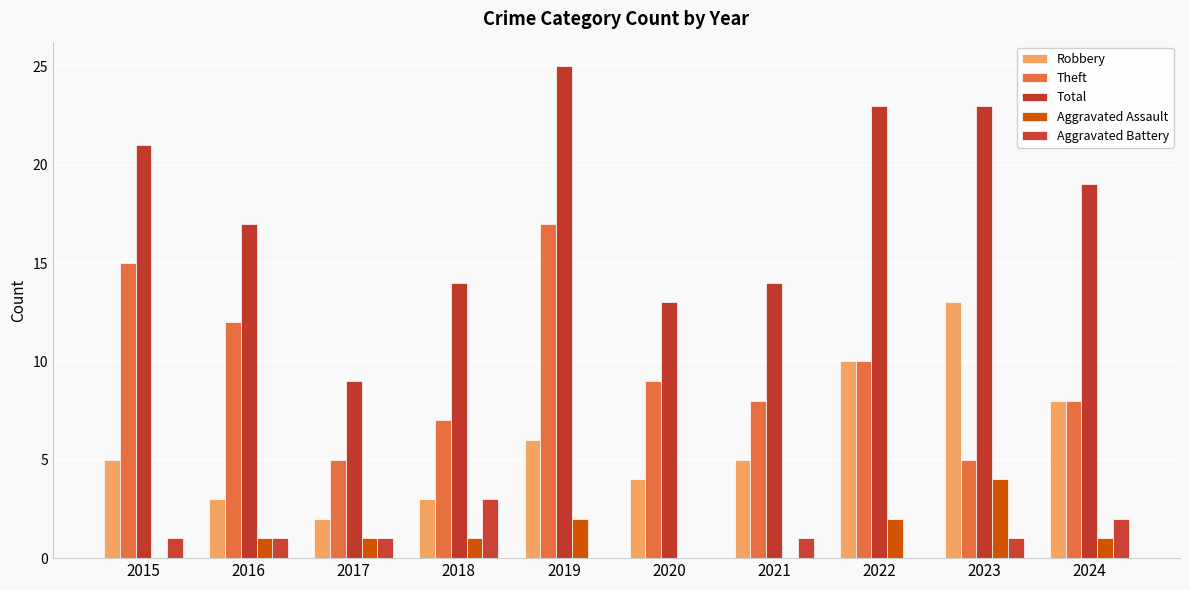

Which series has the widest spread of values?

Total